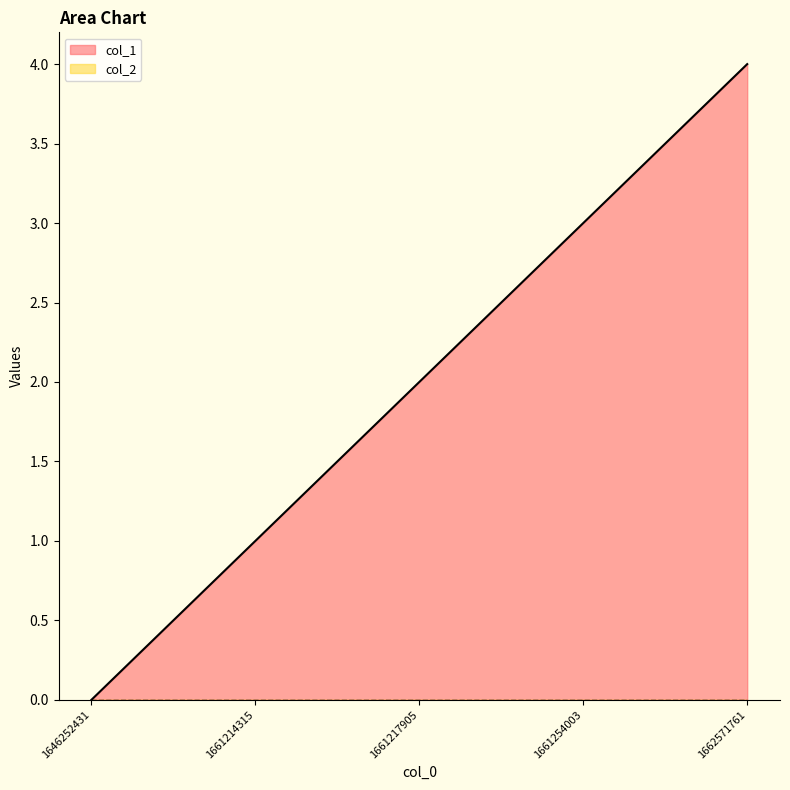

The chart shows a value of 4 at 1662571761. True or false?

True